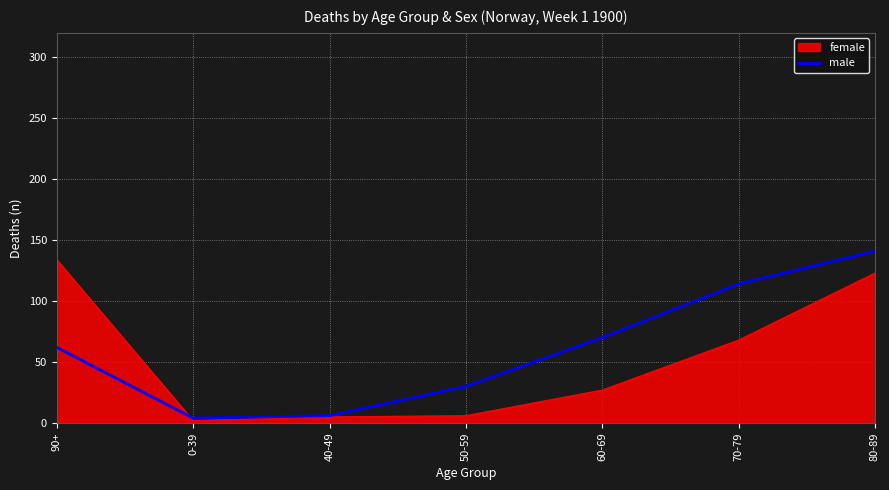

Rank the series at 80-89 from lowest to highest value.

female, male